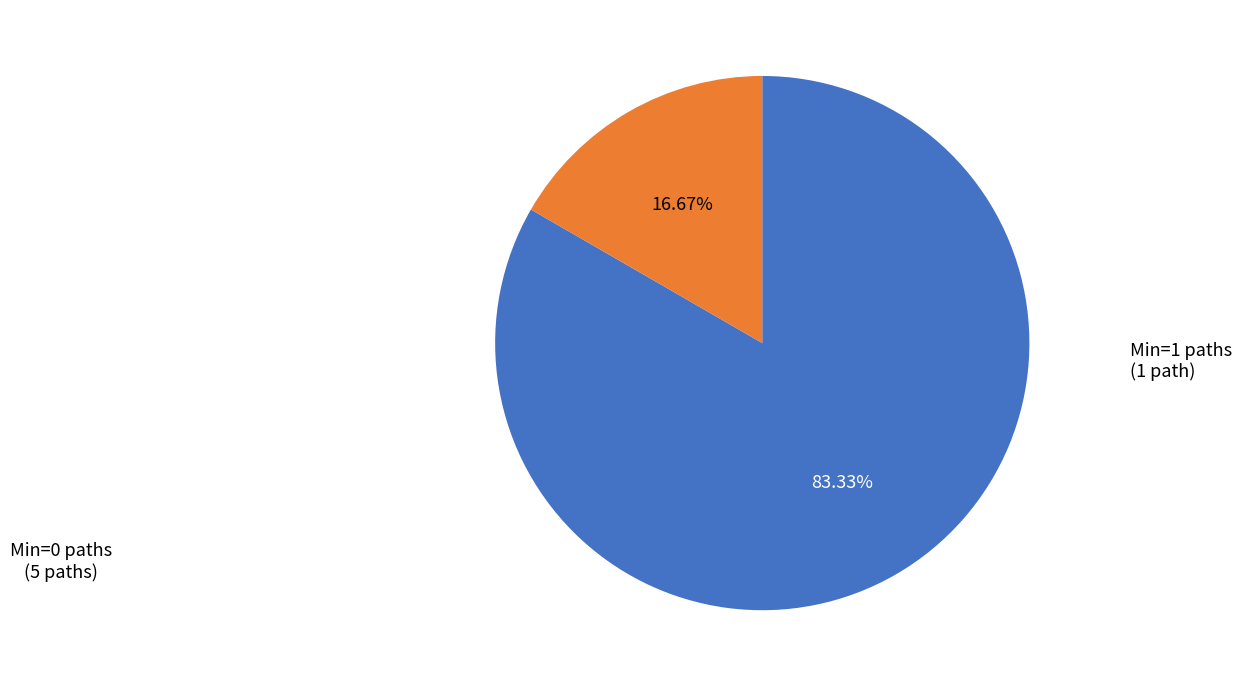

Which category accounts for the majority?

Min=0 paths